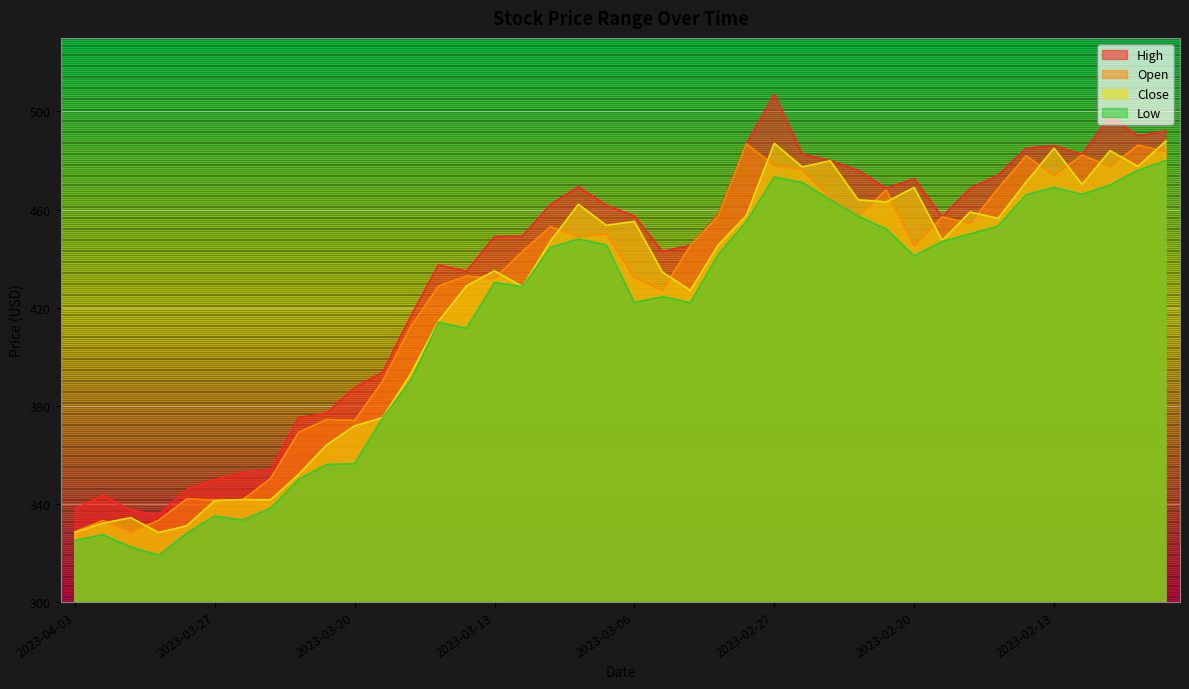

Which label corresponds to the smallest value in the chart?

2023-03-29